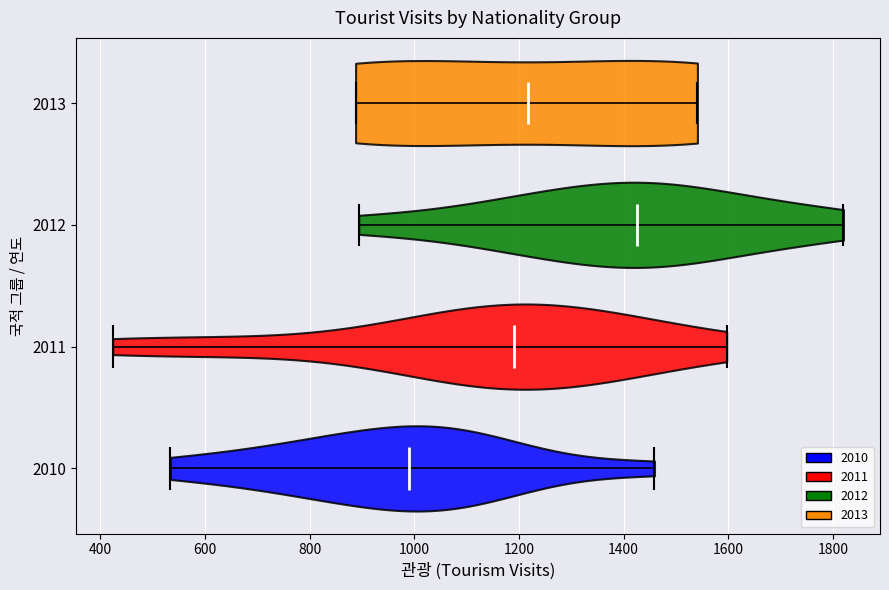

Which violin has the furthest to the left median line?

2010